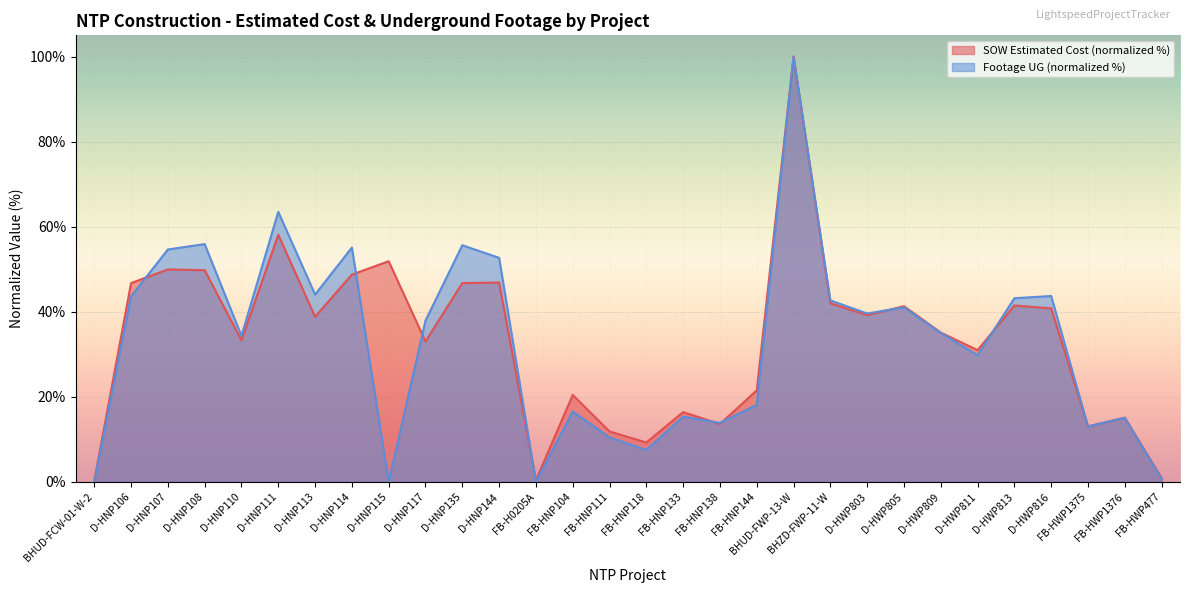

True or false: SOW Estimated Cost has more than 0 points higher than both neighbors.

True